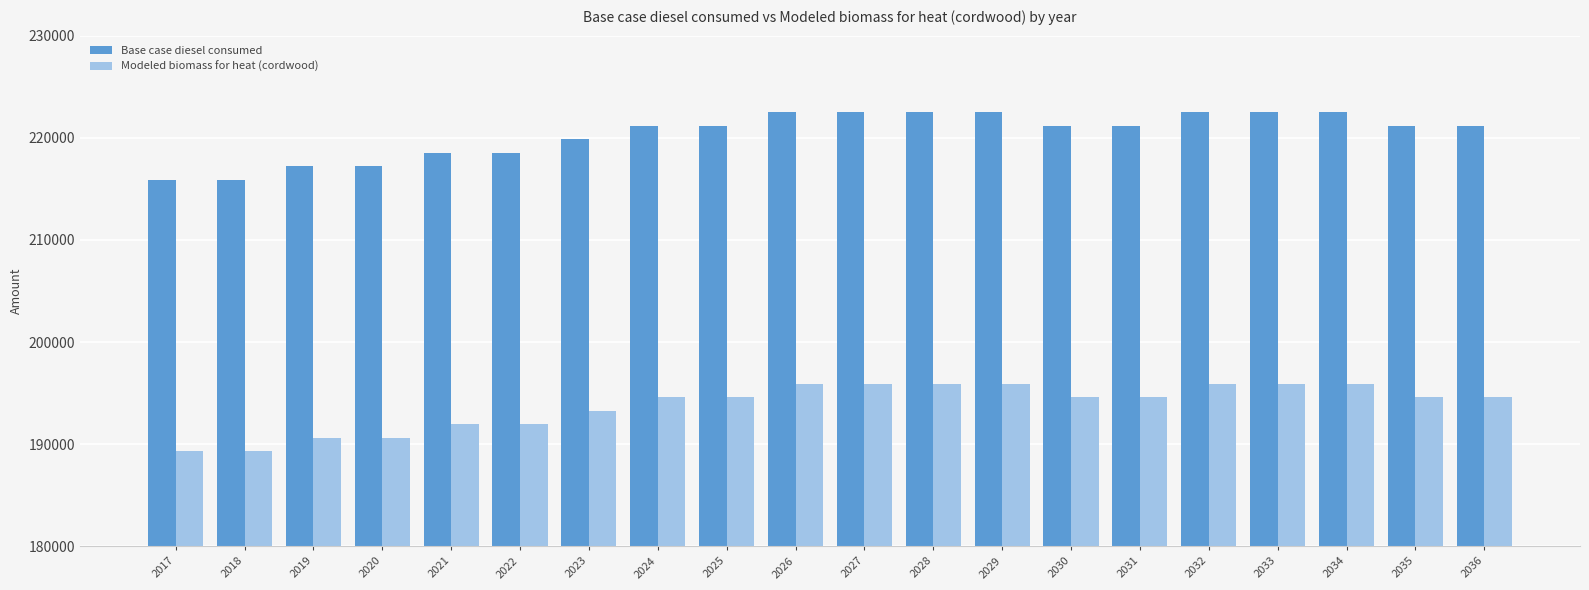

What is the maximum value for Base case diesel consumed?

222481.0